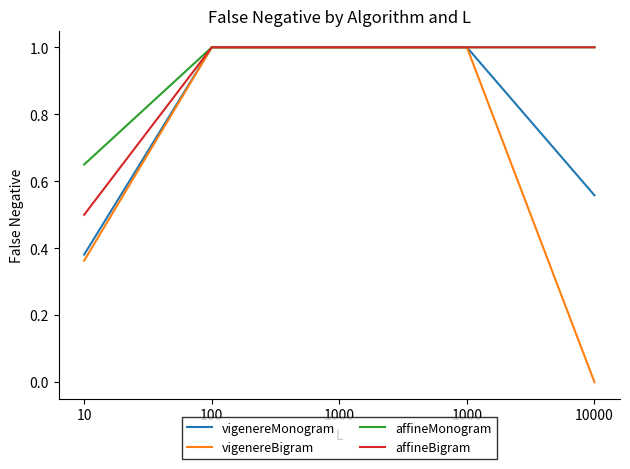

At 10, list the series in order from smallest to largest.

vigenereBigram, vigenereMonogram, affineBigram, affineMonogram